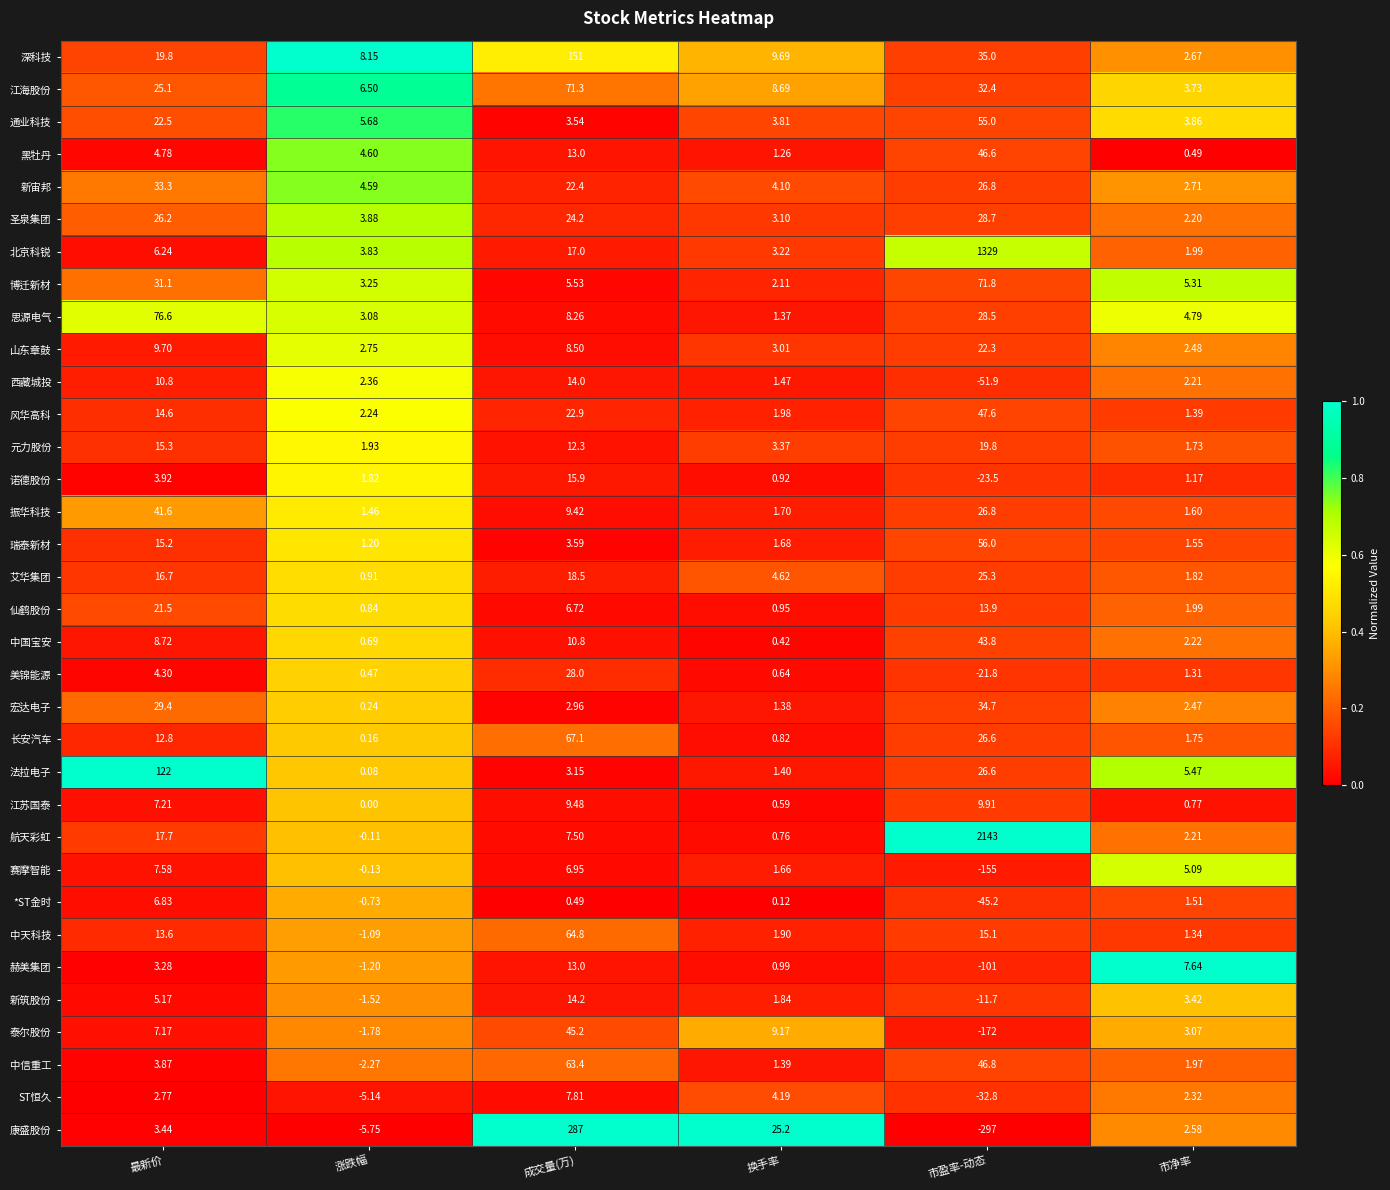

Which series has the largest total across all categories?

航天彩虹